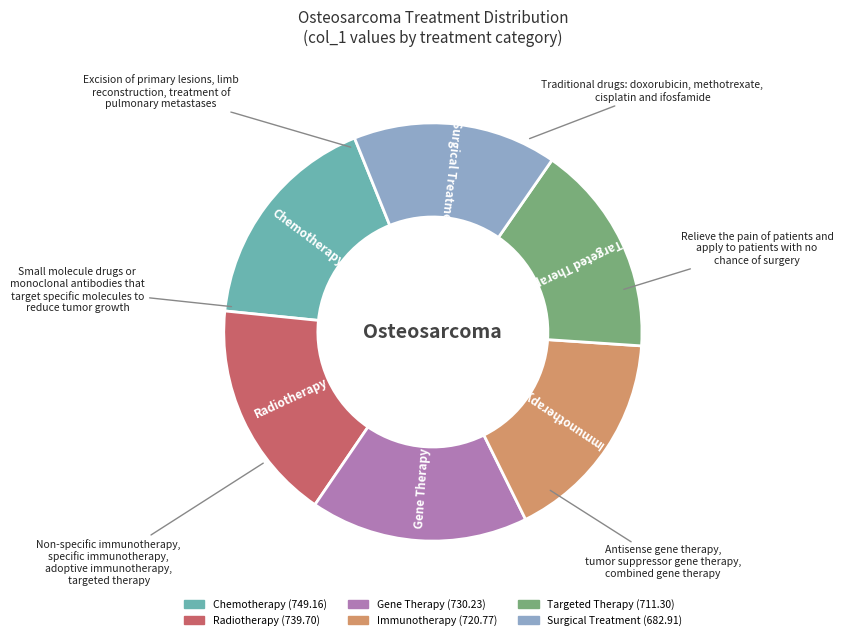

Does any single category account for the majority?

No